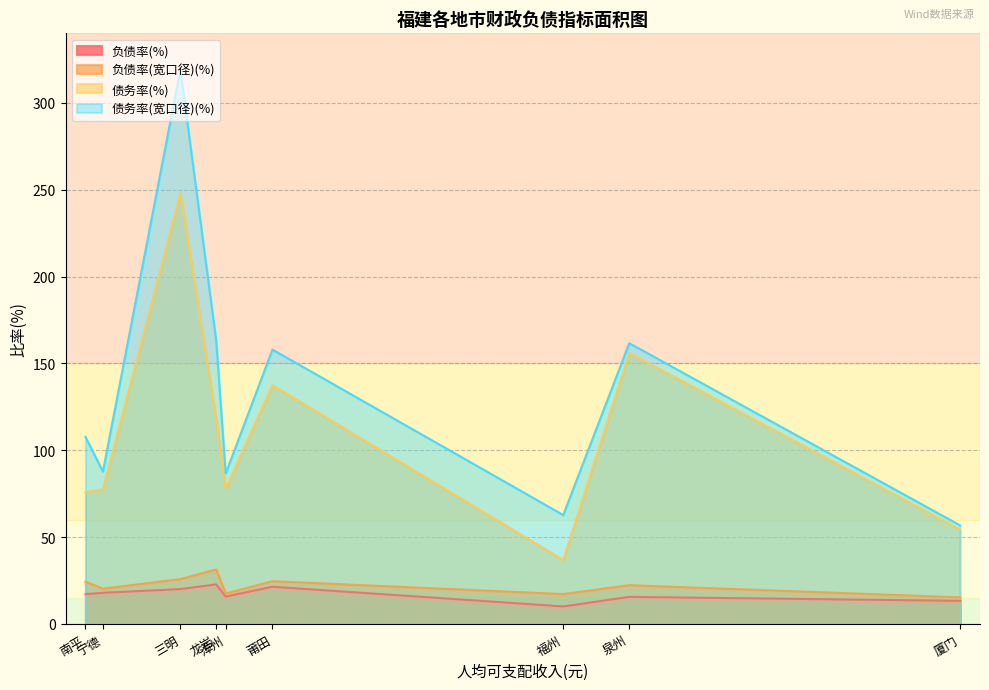

How many categories are shown in the chart?

9